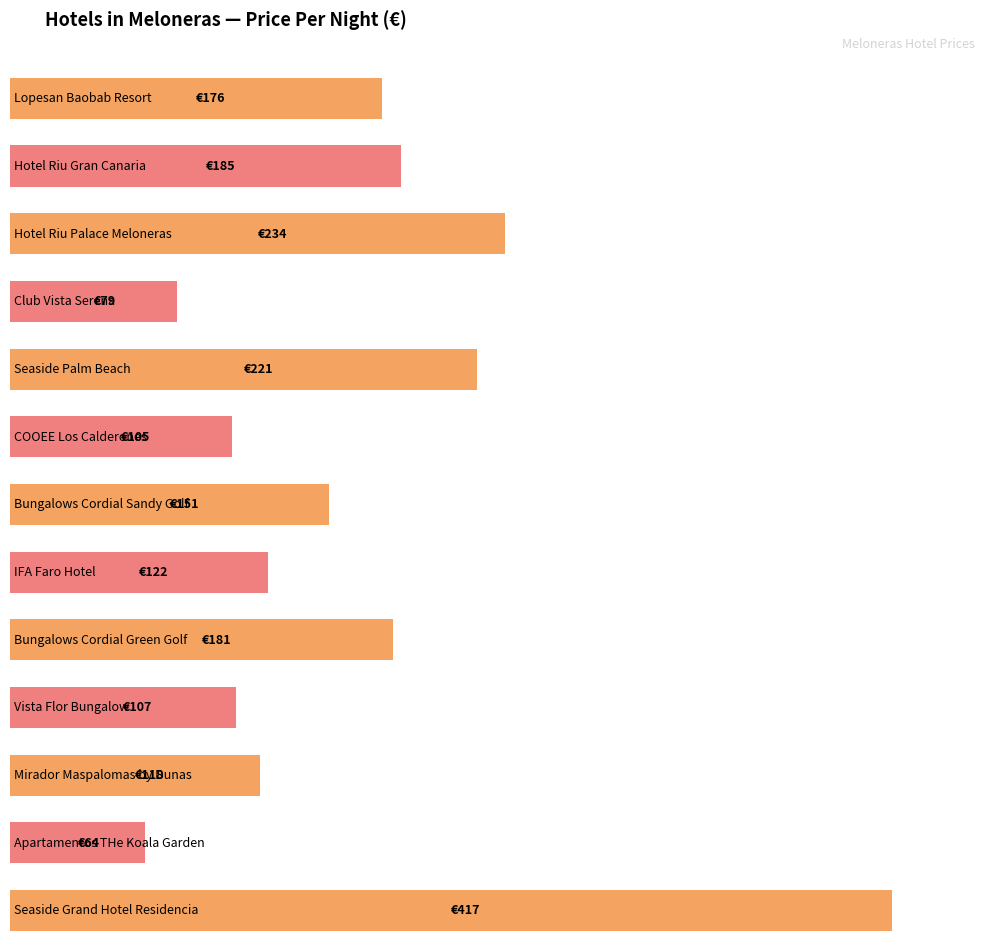

At which label does the data first exceed 151?

Lopesan Baobab Resort